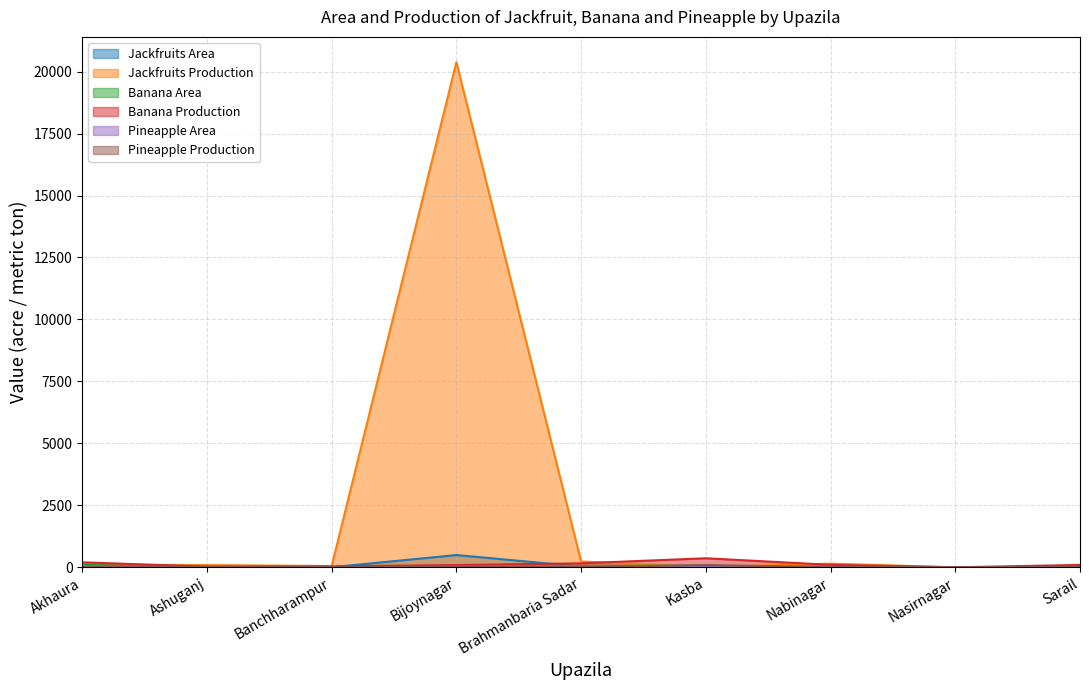

Which has a higher value, Akhaura or Banchharampur?

Akhaura